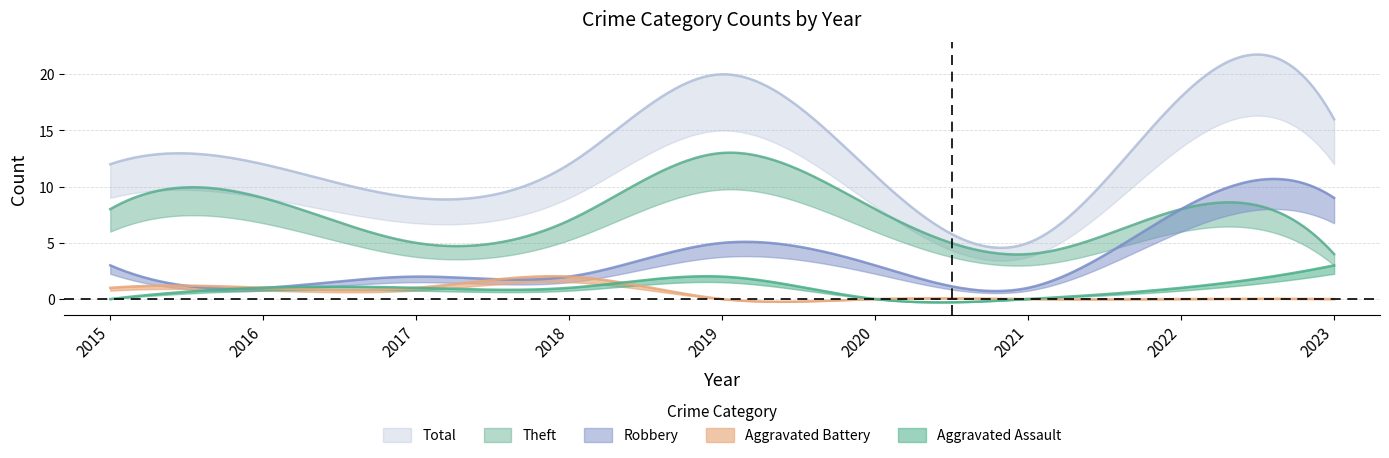

At which category is the sum across all series the highest?

2019